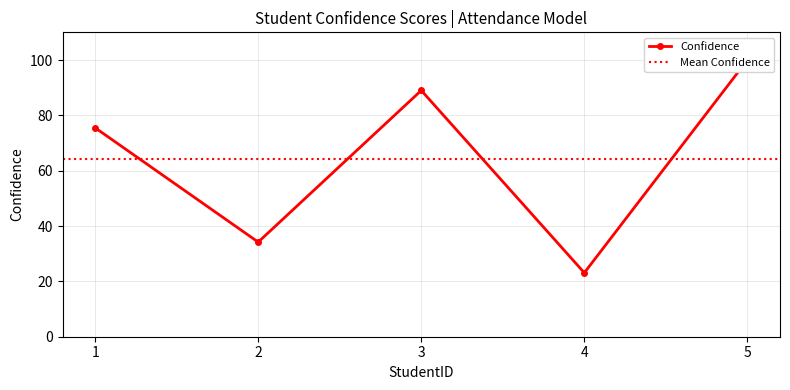

Which has a higher value, 1 or 3?

3